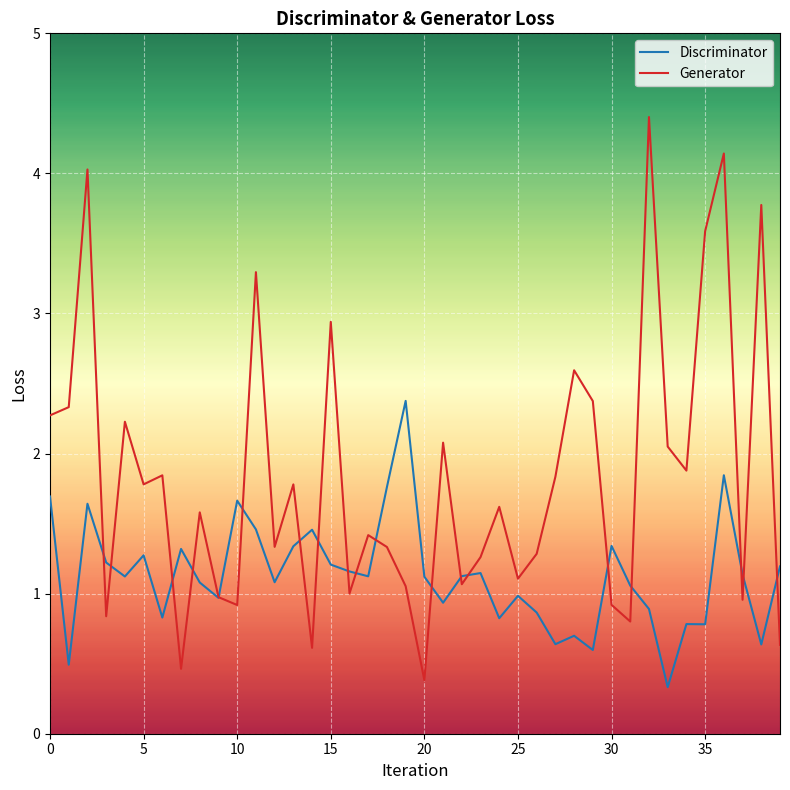

Which series ends up on top after the final intersection of Discriminator and Generator?

Discriminator